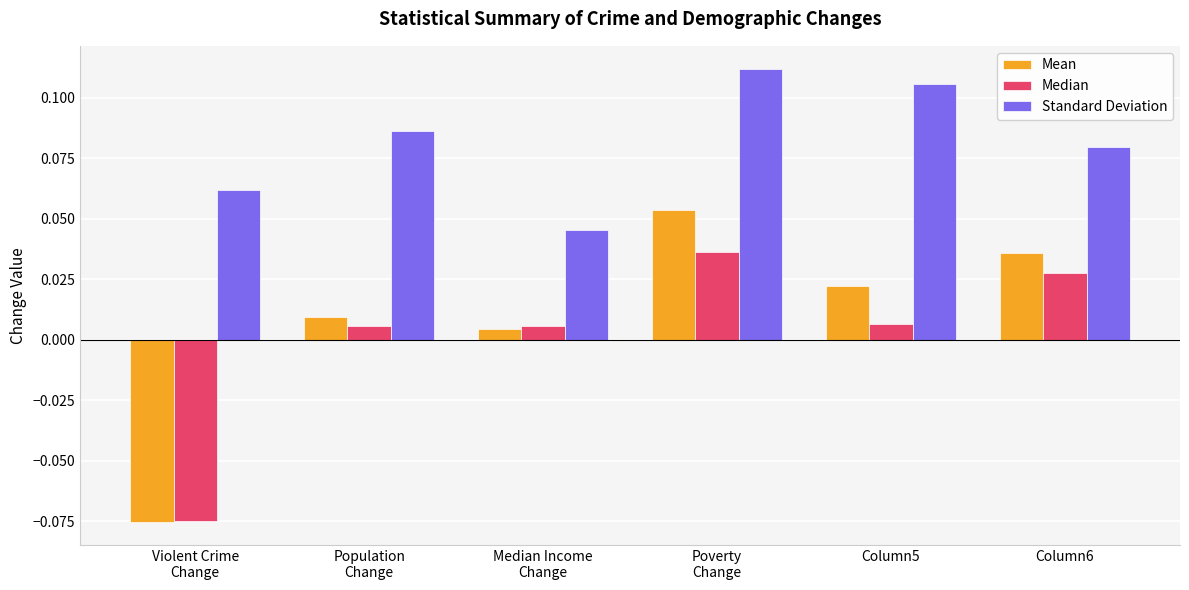

Which series has the widest spread of values?

Mean